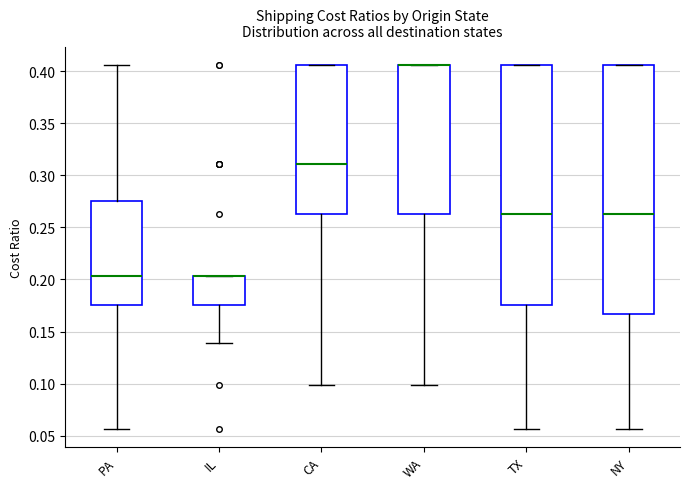

Reading left to right, transcribe this box plot: for each box, give where its median line is, the range the box spans, and where its two whiskers end, as read against the y-axis. The values are not printed on the chart, so give them approximately, as read against the axis.

PA: median 0.205, box 0.175 to 0.275, whiskers 0.055 to 0.405
IL: median 0.205 (drawn on the box's upper edge), box 0.175 to 0.205, whiskers 0.140 to 0.205
CA: median 0.310, box 0.265 to 0.405, whiskers 0.100 to 0.405
WA: median 0.405 (drawn on the box's upper edge), box 0.265 to 0.405, whiskers 0.100 to 0.405
TX: median 0.265, box 0.175 to 0.405, whiskers 0.055 to 0.405
NY: median 0.265, box 0.165 to 0.405, whiskers 0.055 to 0.405